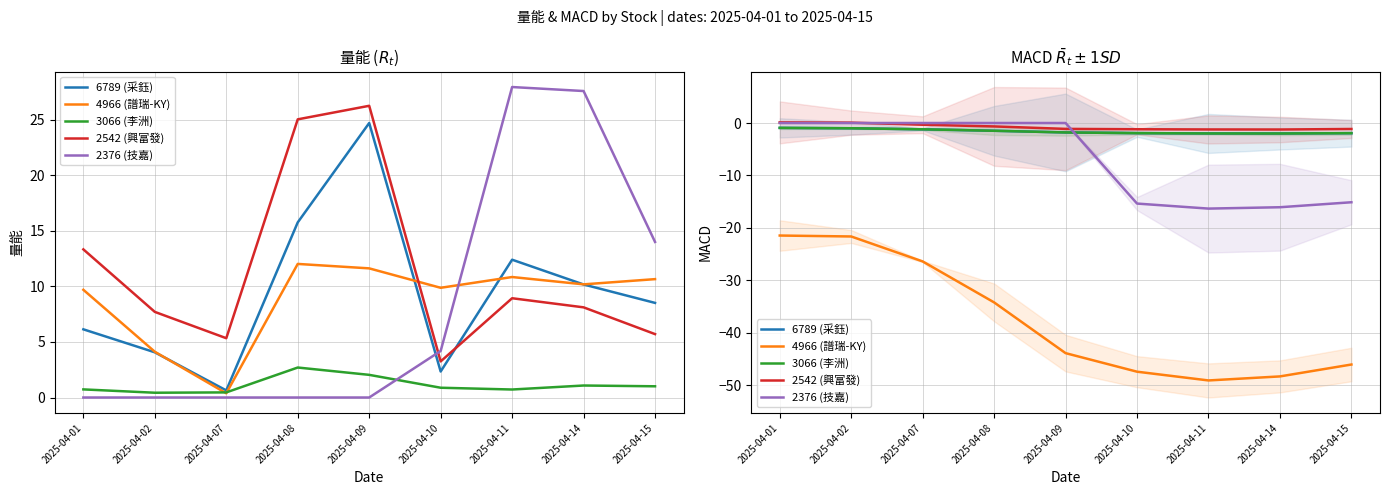

Is it true that 4966 (譜瑞-KY) equals -21.5 at 2025-04-01?

True